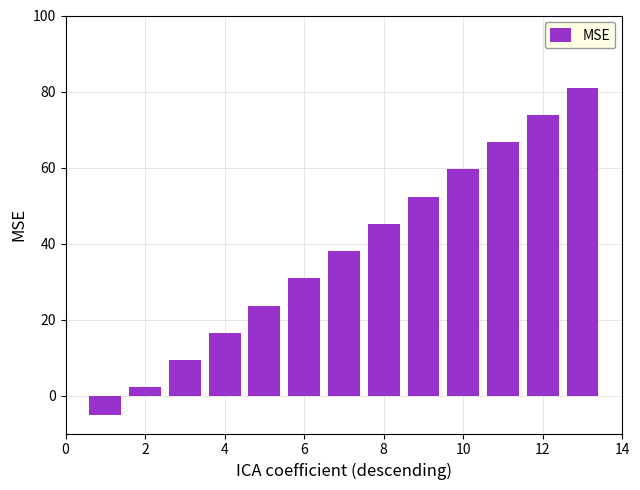

What is the greatest value displayed?

81.0